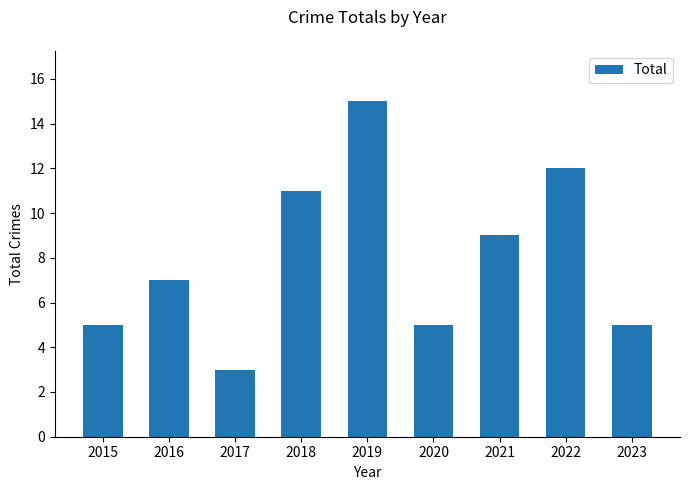

Reading right to left, what are all the values shown in this chart?

5	12	9	5	15	11	3	7	5